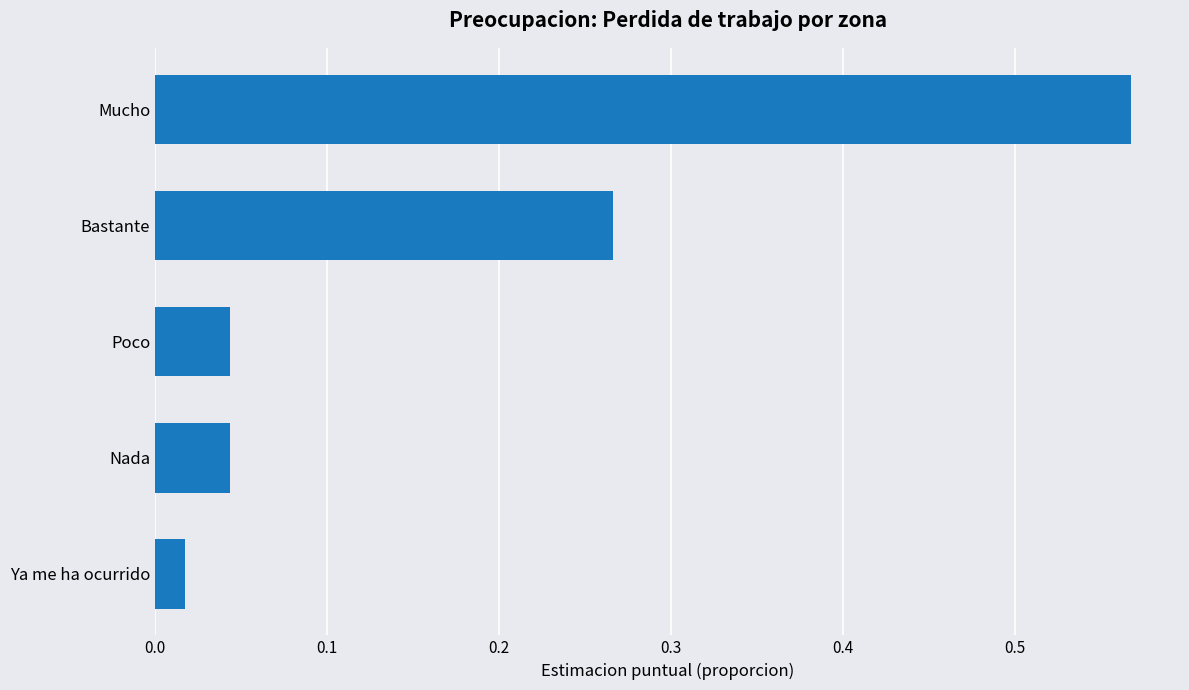

Where is the data nearest to the value 0?

Ya me ha ocurrido